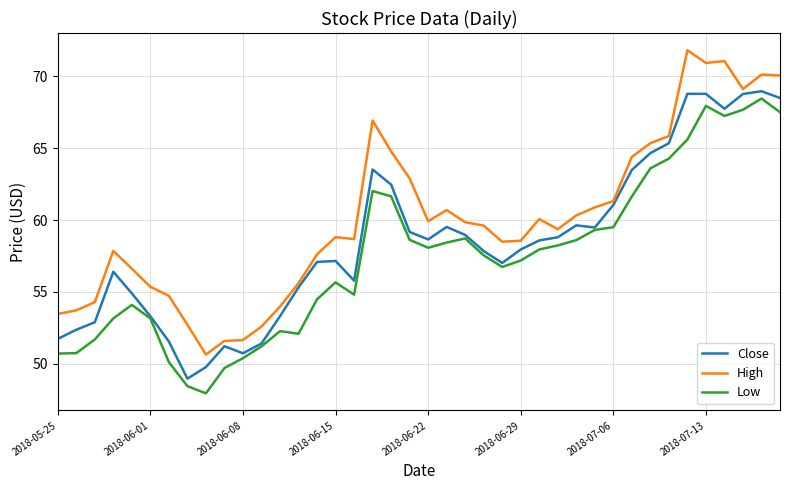

True or false: High and Low intersect in this chart.

False